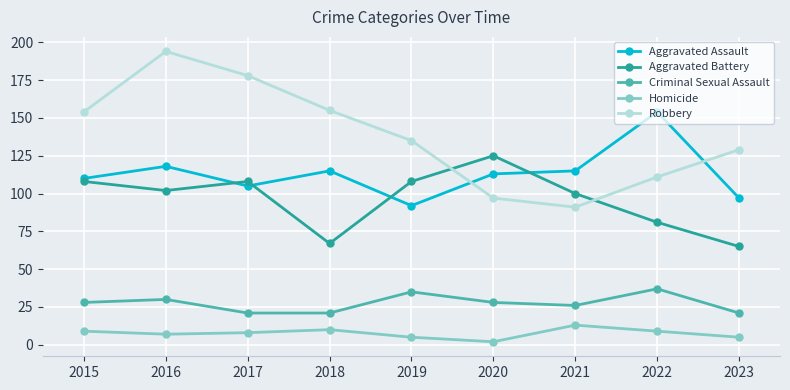

What is the sum of the Aggravated Assault values at 2020 and 2015?

223